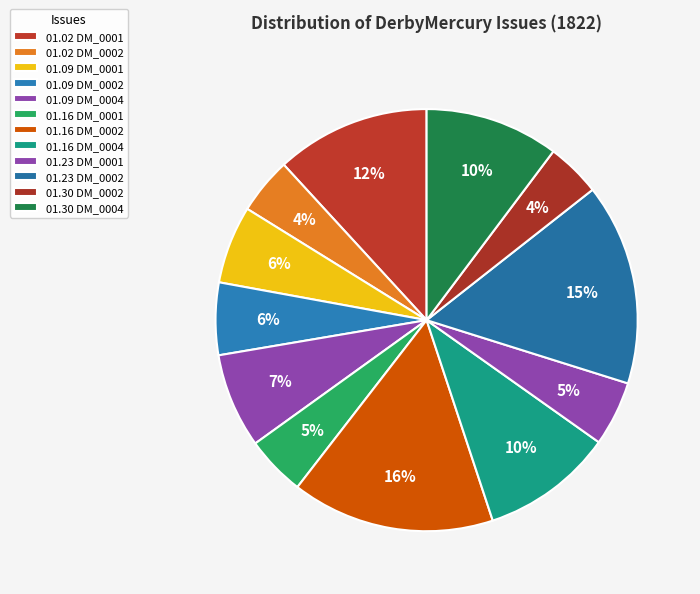

Count the number of slices in the pie.

12